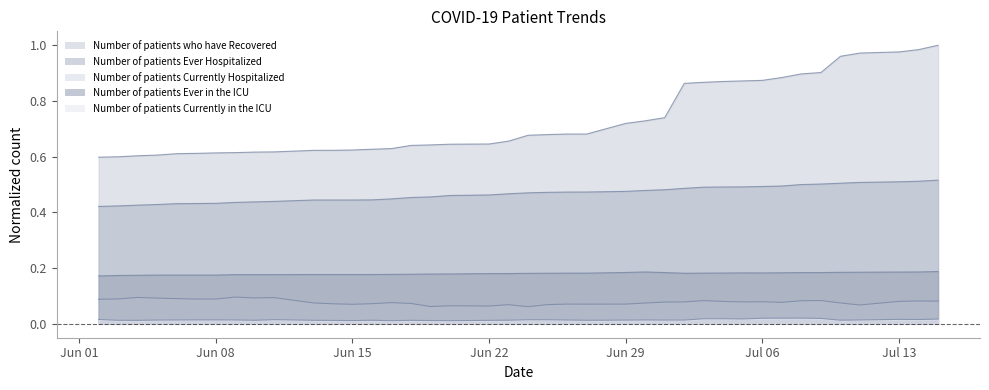

Which series has the largest range (max minus min)?

Number of patients who have Recovered